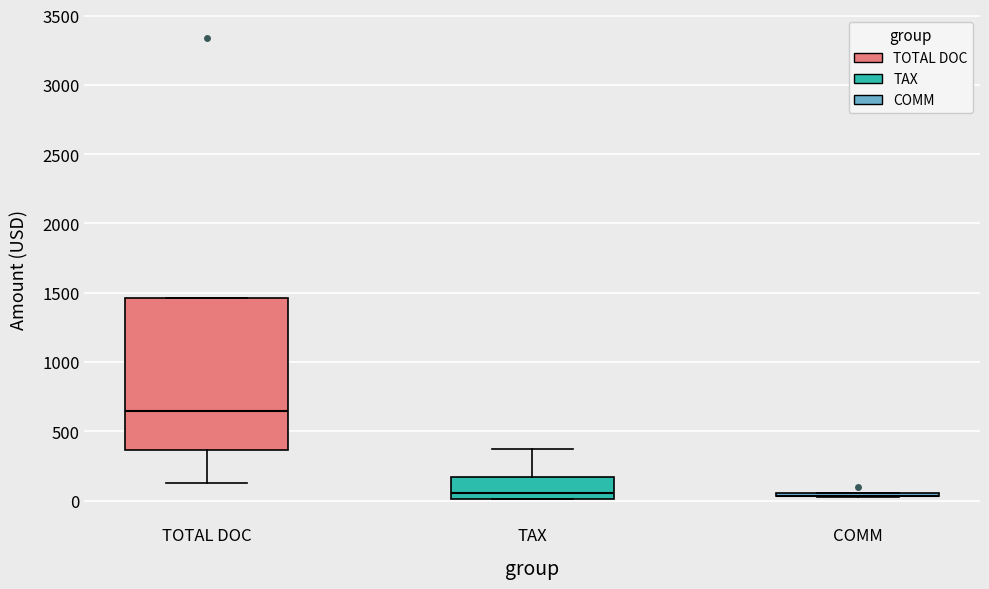

Where does the lower whisker of the box for TOTAL DOC end on the y-axis? The values are not printed on the chart, so give them approximately, as read against the axis.

150